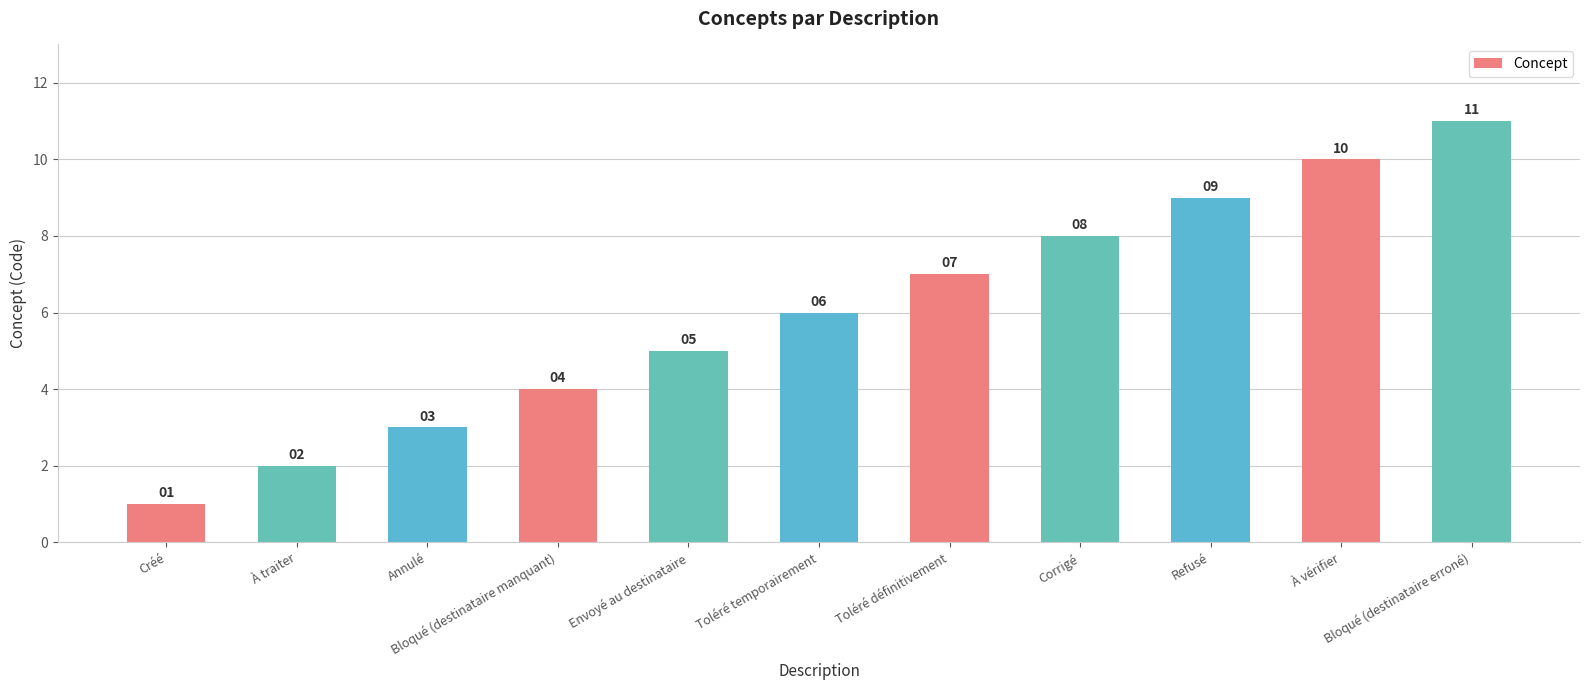

What is the sum of the values at Refusé and Corrigé?

17